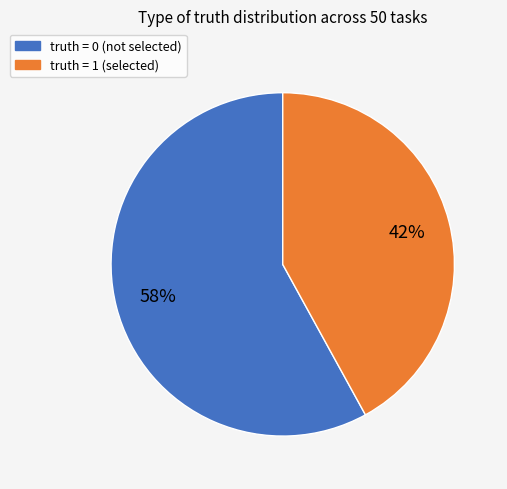

To the nearest percent, what is the difference between the largest and smallest slice percentages?

16%